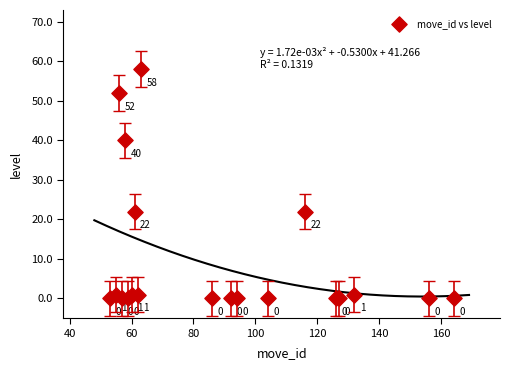

What Y value in the scatter plot is closest to 29?

22